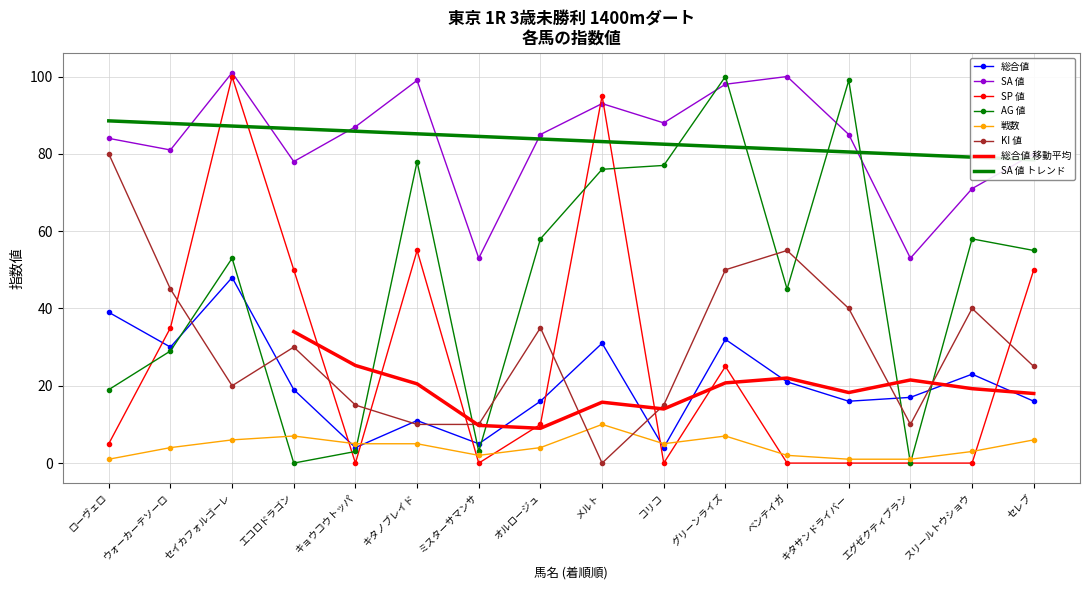

Which category has the lowest value in the KI 値 series?

メルト